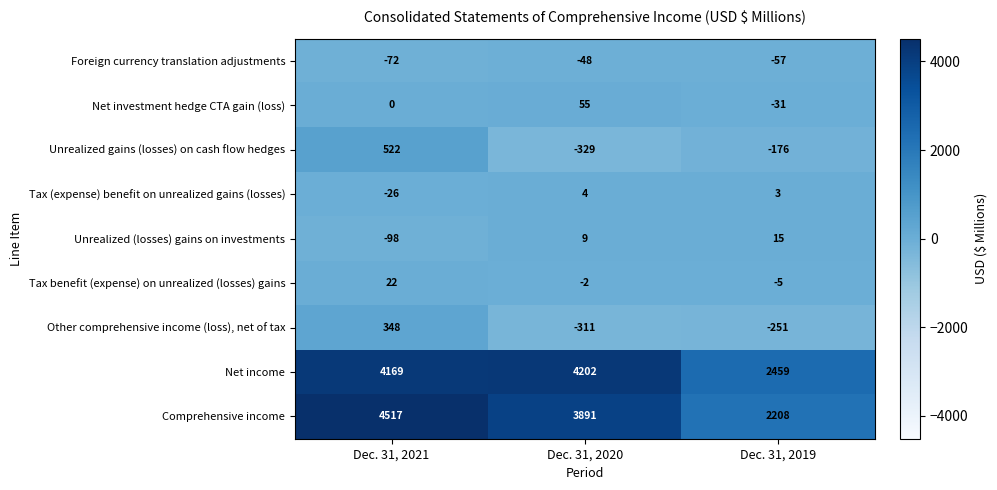

Rank the series by their maximum value, from lowest to highest.

Foreign currency translation adjustments, Tax (expense) benefit on unrealized gains (losses), Unrealized (losses) gains on investments, Tax benefit (expense) on unrealized (losses) gains, Net investment hedge CTA gain (loss), Other comprehensive income (loss), net of tax, Unrealized gains (losses) on cash flow hedges, Net income, Comprehensive income